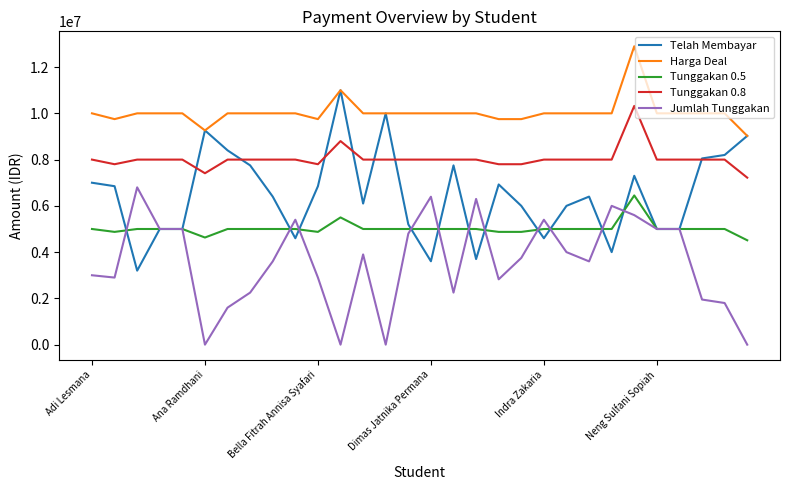

Rank the series by their average value, from lowest to highest.

Jumlah Tunggakan, Tunggakan 0.5, Telah Membayar, Tunggakan 0.8, Harga Deal